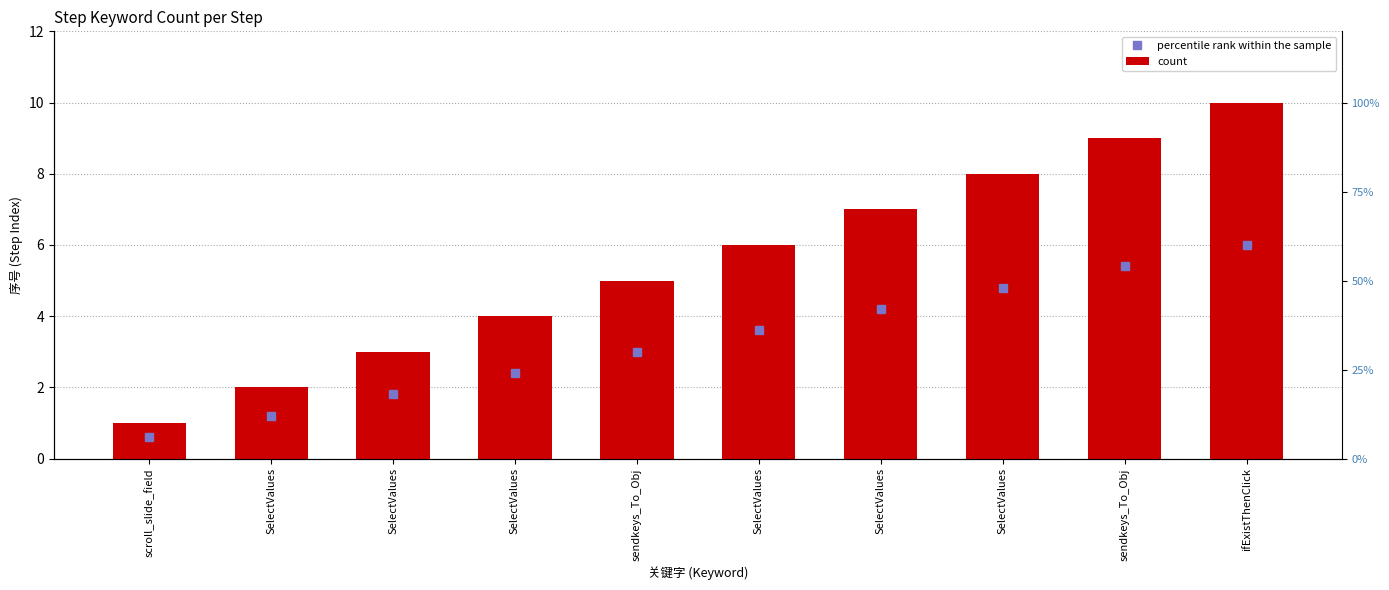

Rank the categories by value from highest to lowest.

ifExistThenClick, sendkeys_To_Obj, SelectValues, SelectValues, SelectValues, sendkeys_To_Obj, SelectValues, SelectValues, SelectValues, scroll_slide_field